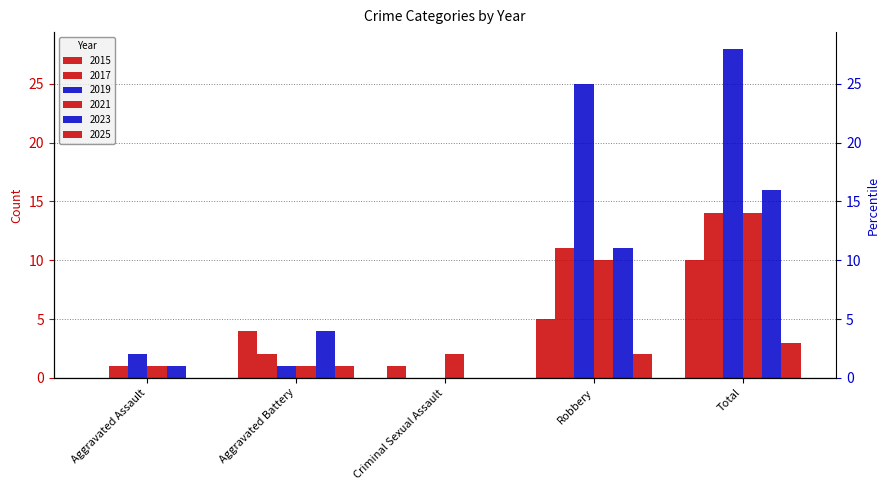

Is it true that 2019 equals 10 at Criminal Sexual Assault?

False